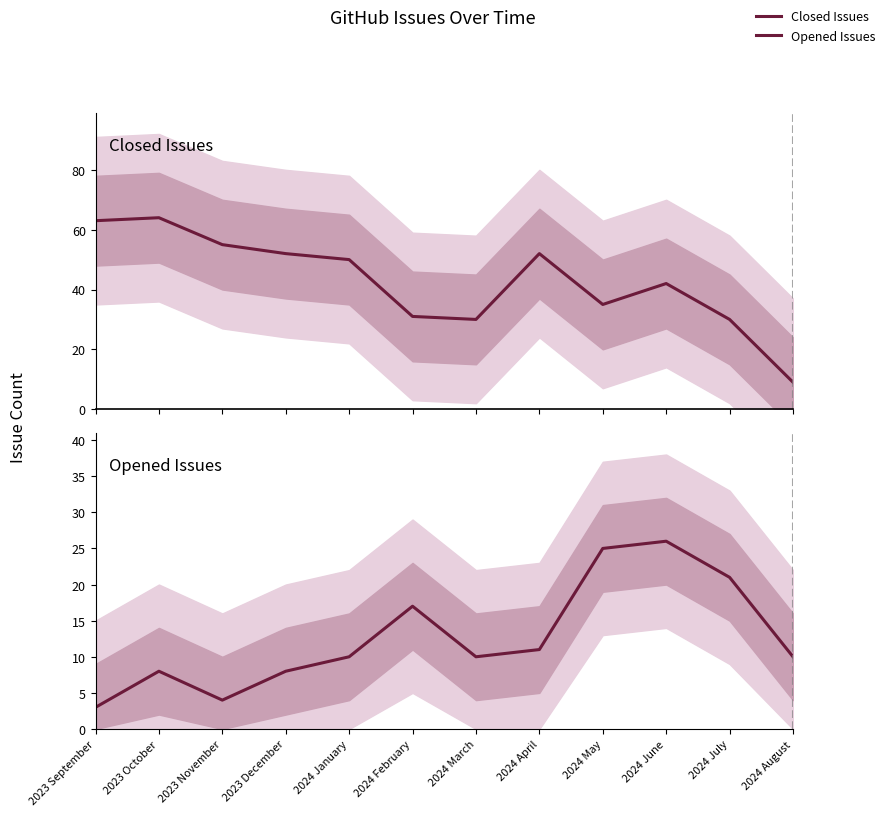

What are all the series names shown in the legend?

Closed Issues, Opened Issues